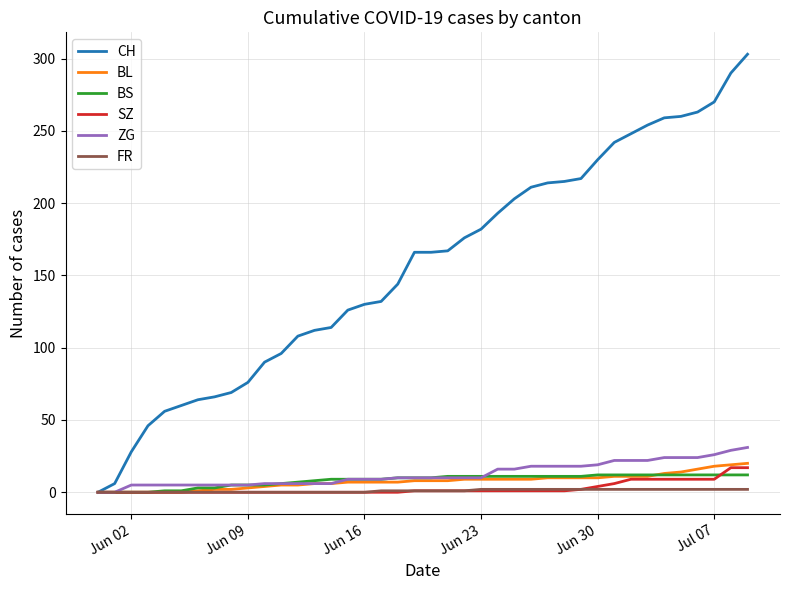

Which series has the largest total across all categories?

CH